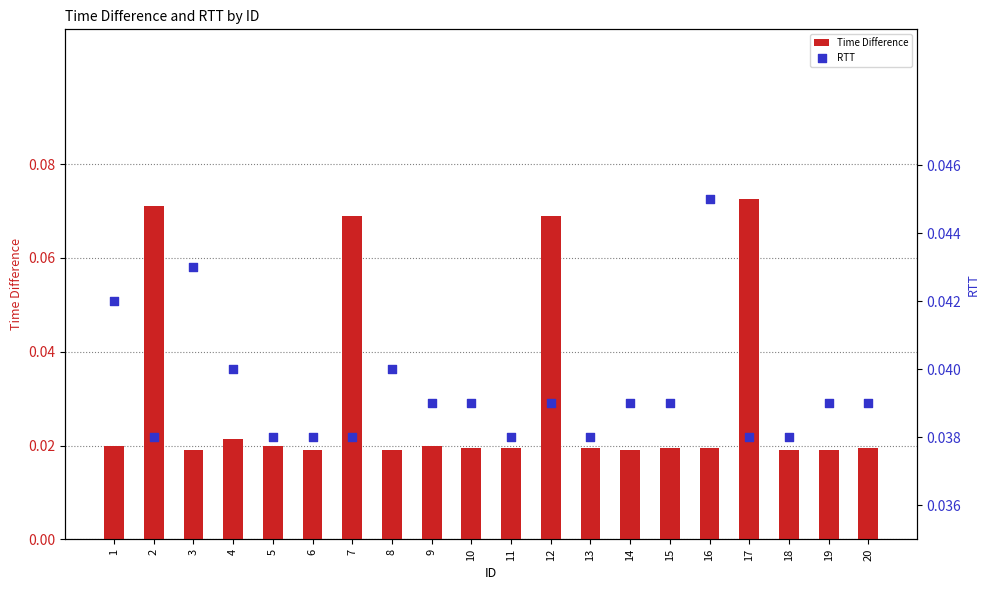

Which series has the largest total across all categories?

RTT